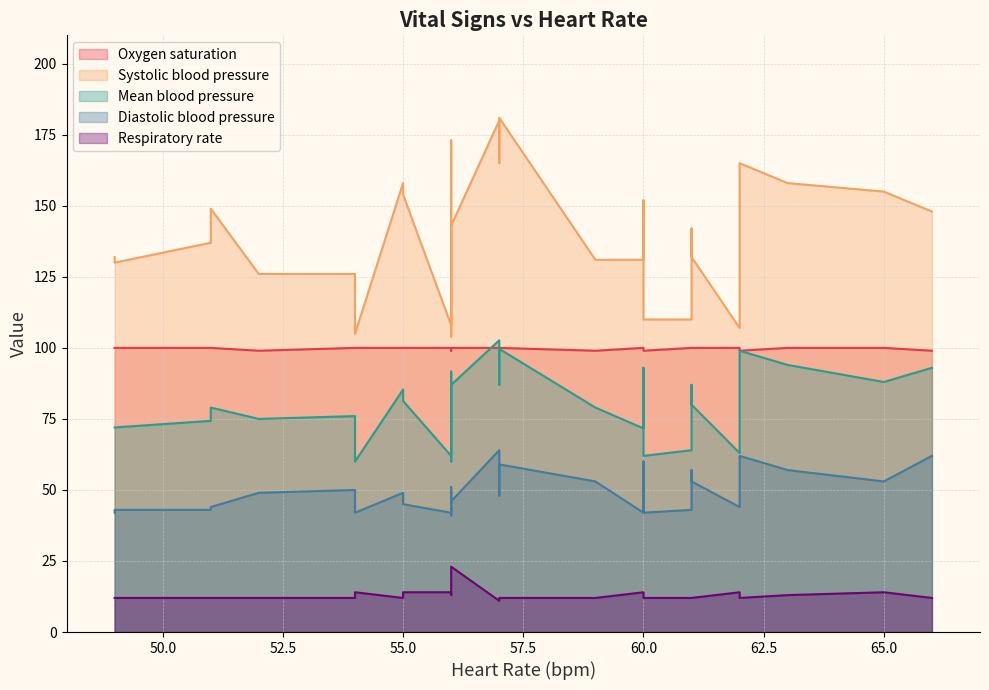

True or false: Diastolic blood pressure and Mean blood pressure cross at least once.

False